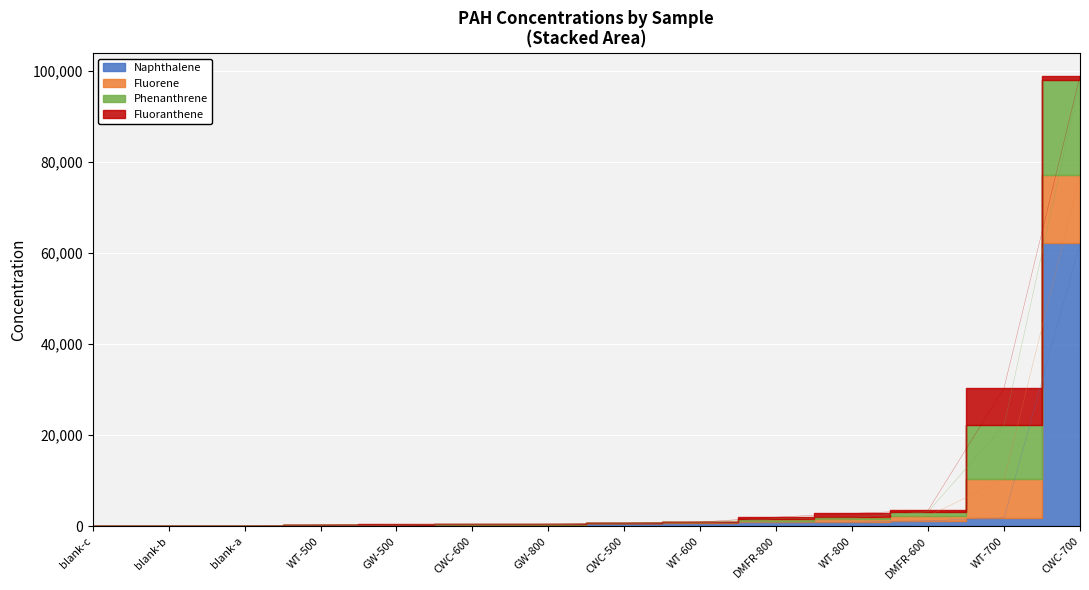

How many lines are shown in the chart?

4